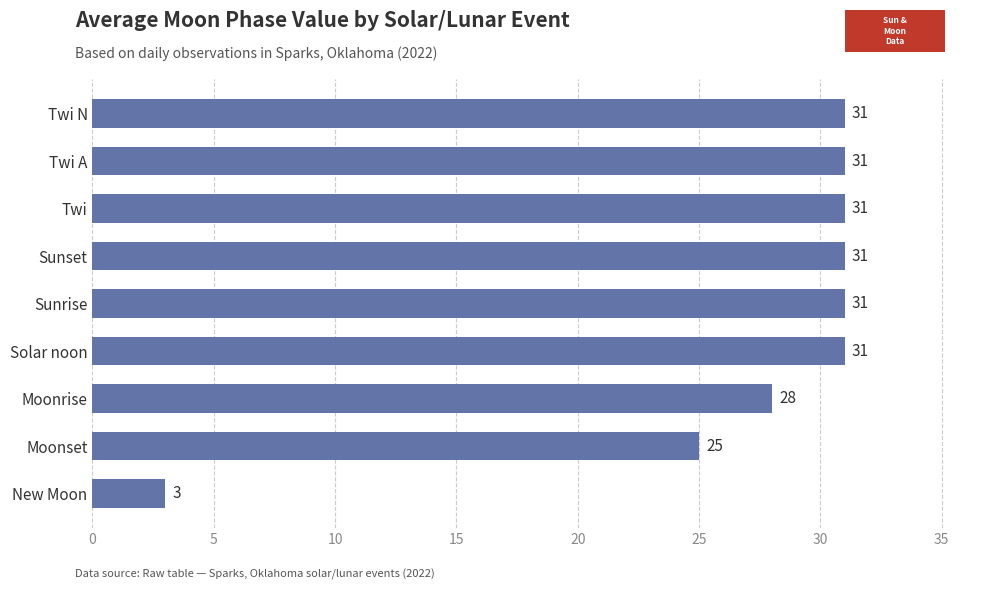

True or false: the data shows 31 at Twi.

True